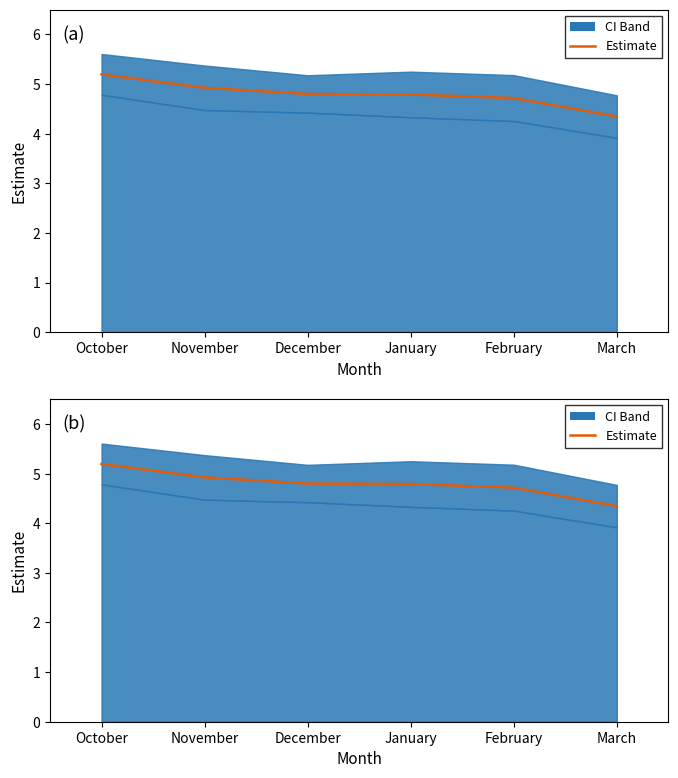

What is the minimum value shown in the chart?

4.3